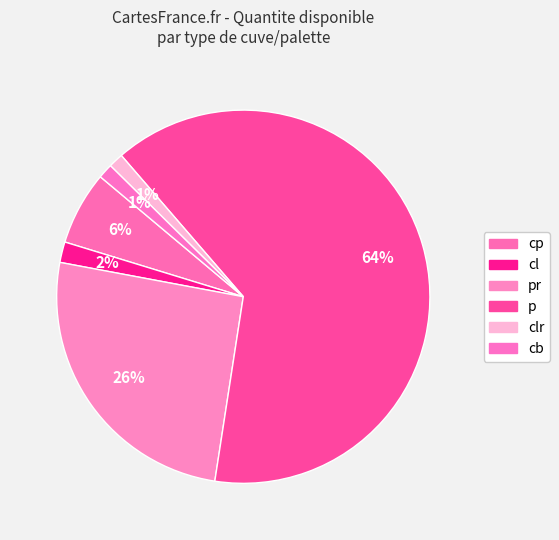

How many slices are in this pie chart?

6